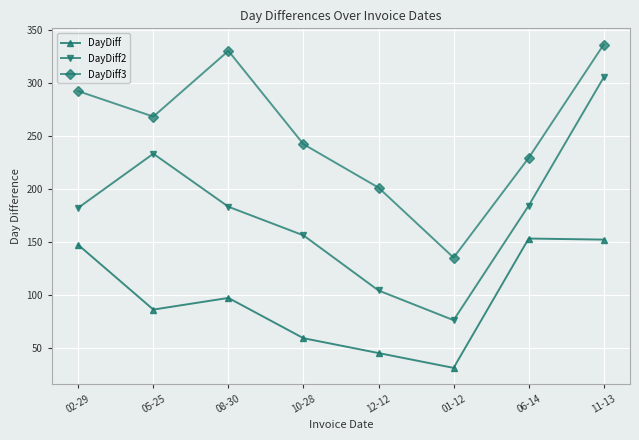

How many data points does each series have?

8